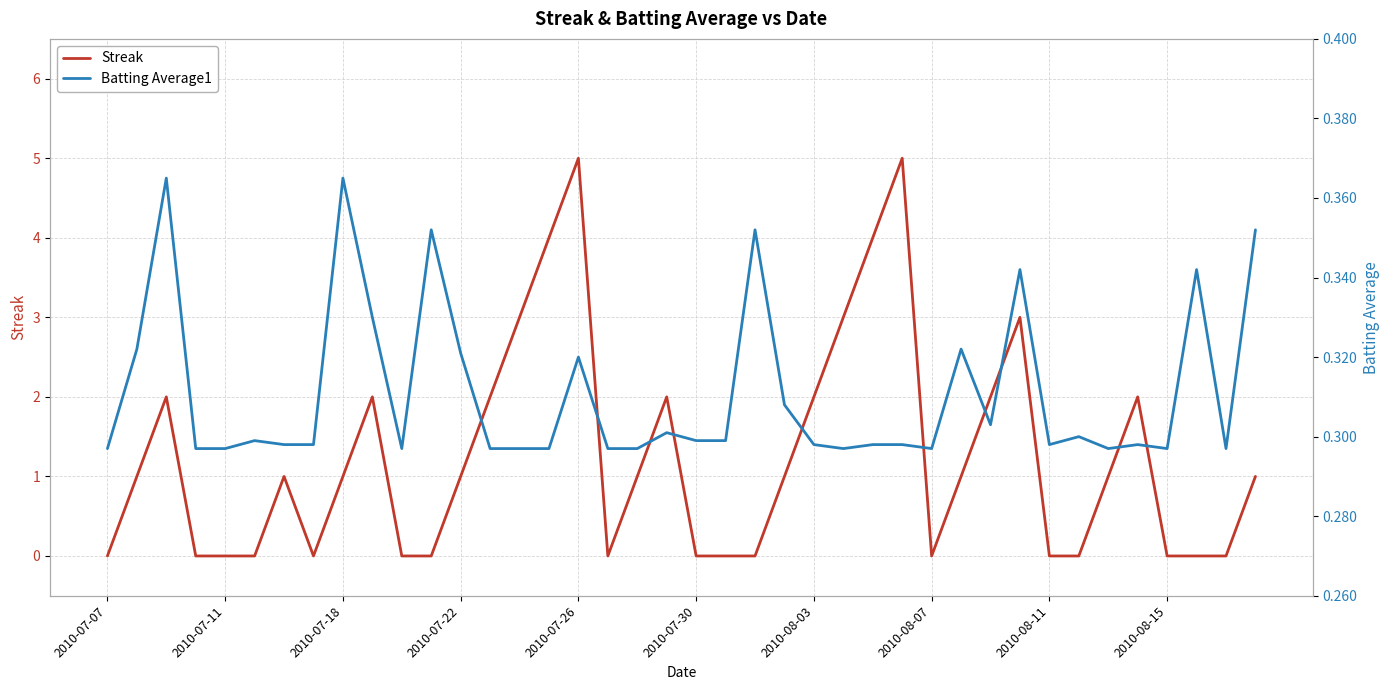

What is the sum of the Streak values at 2010-07-11 and 14?

4.0